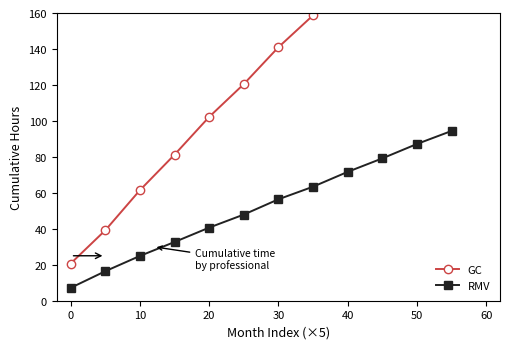

True or false: RMV has more than 0 points higher than both neighbors.

False